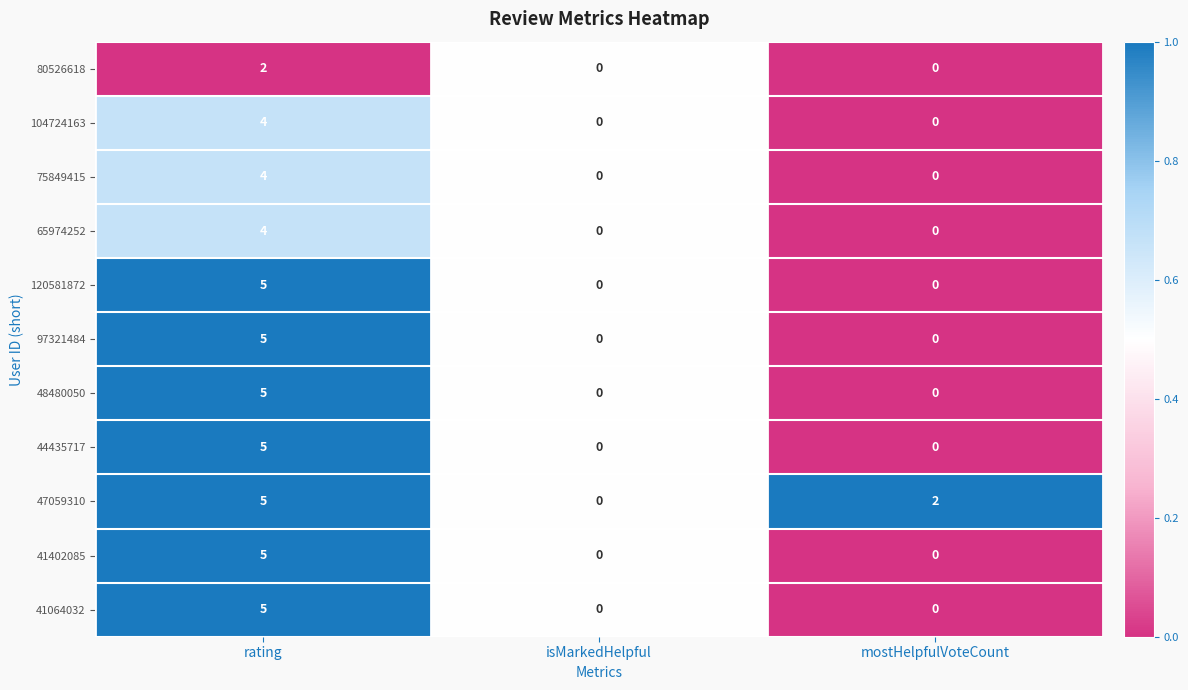

Which category has the highest value in the 97321484 series?

rating